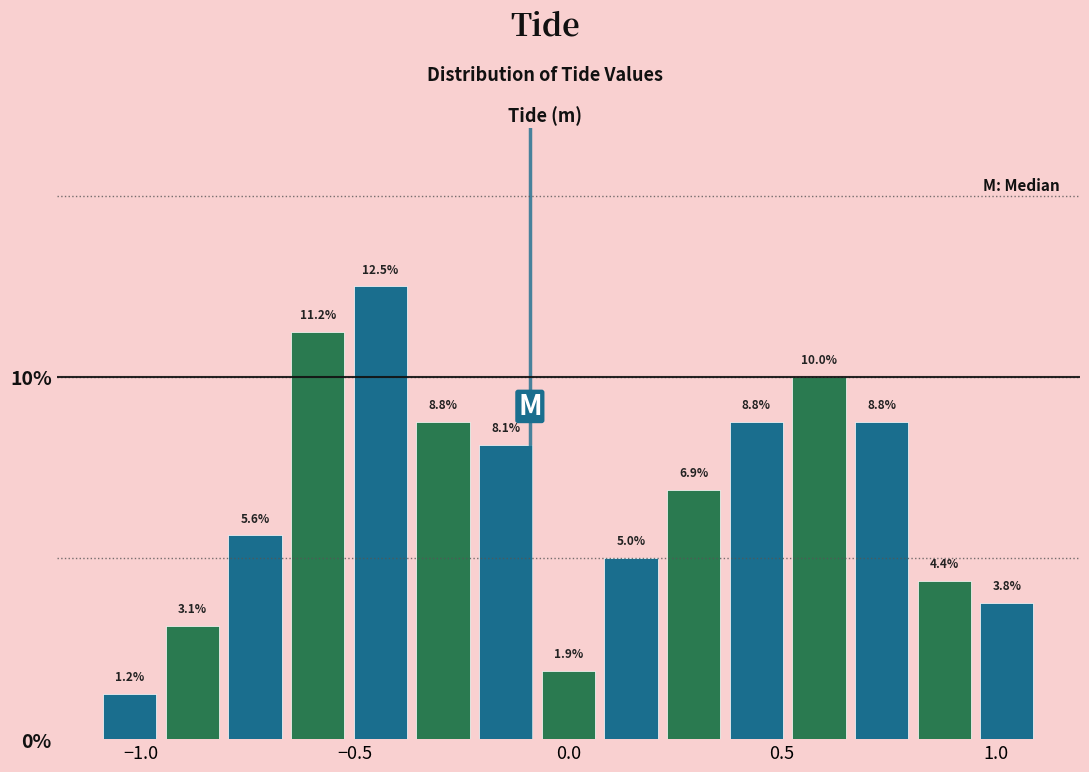

Around what value on the x-axis is the tallest bar? Give the approximate position of its centre, as read against the axis.

-0.45